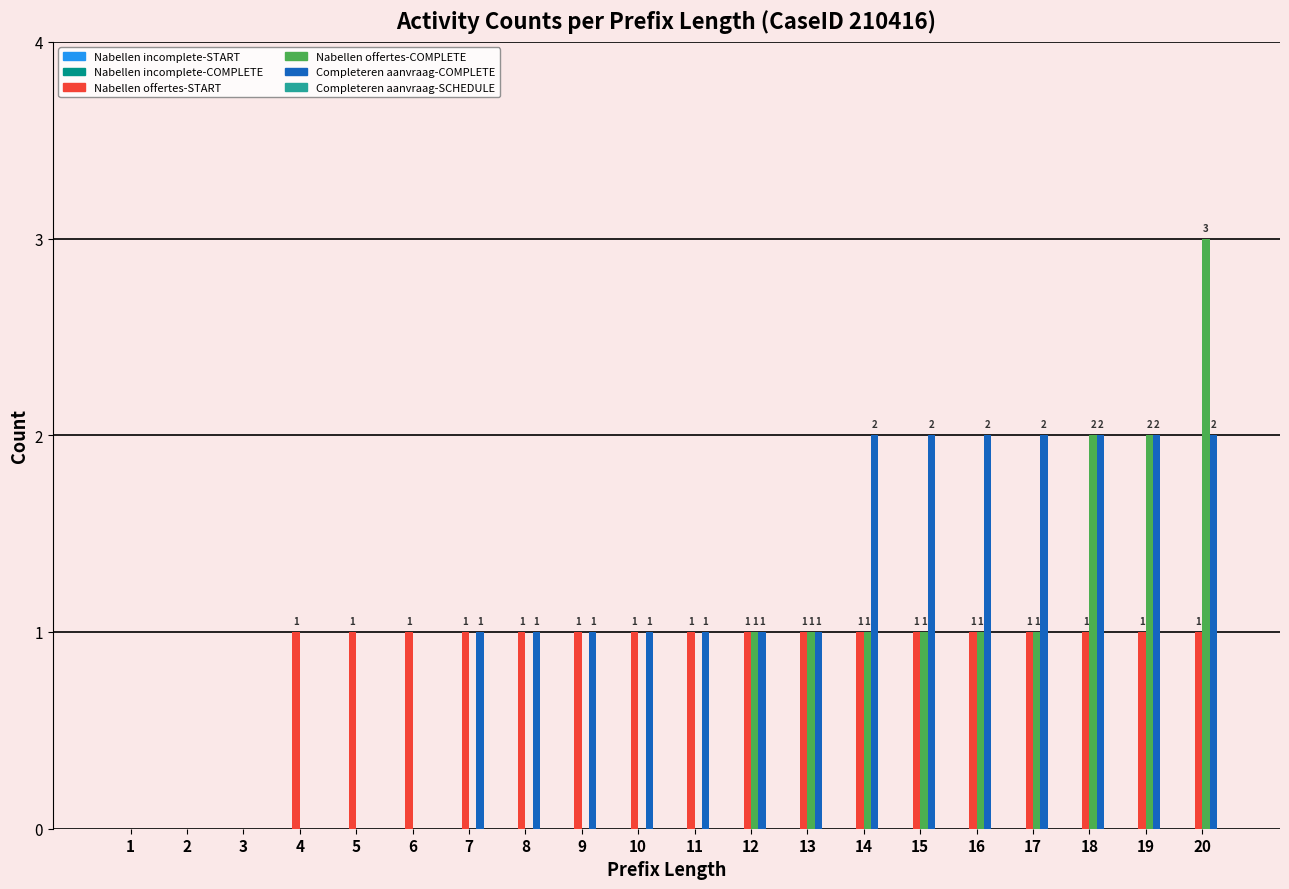

At which category is the sum across all series the highest?

20